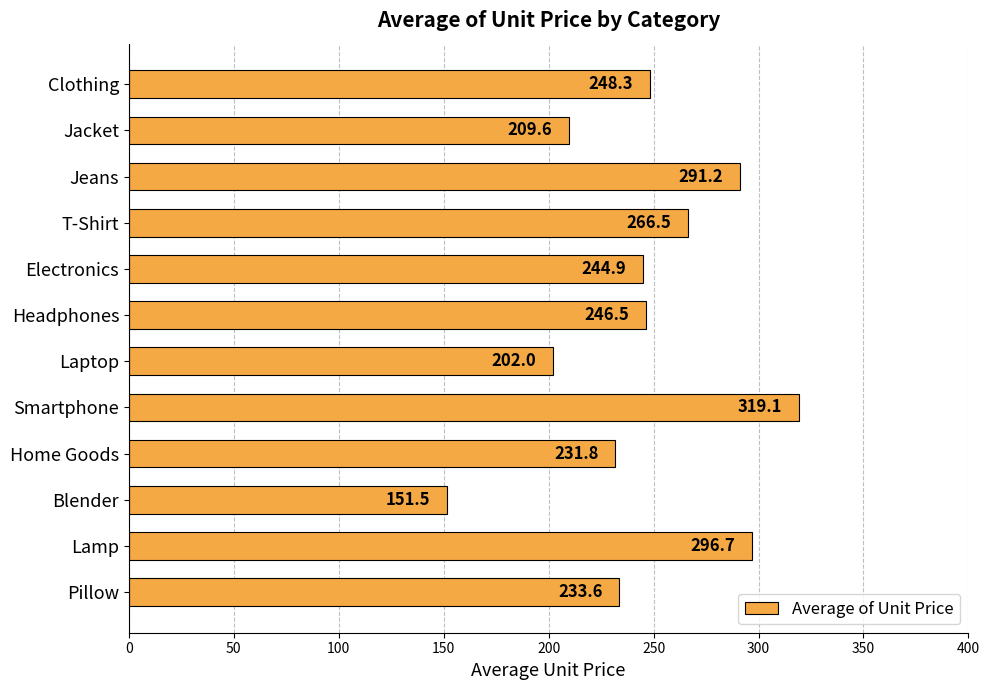

Reading bottom to top, what are all the values shown in this chart?

Pillow=233.6	Lamp=296.7	Blender=151.5	Home Goods=231.8	Smartphone=319.1	Laptop=202.0	Headphones=246.5	Electronics=244.9	T-Shirt=266.5	Jeans=291.2	Jacket=209.6	Clothing=248.3